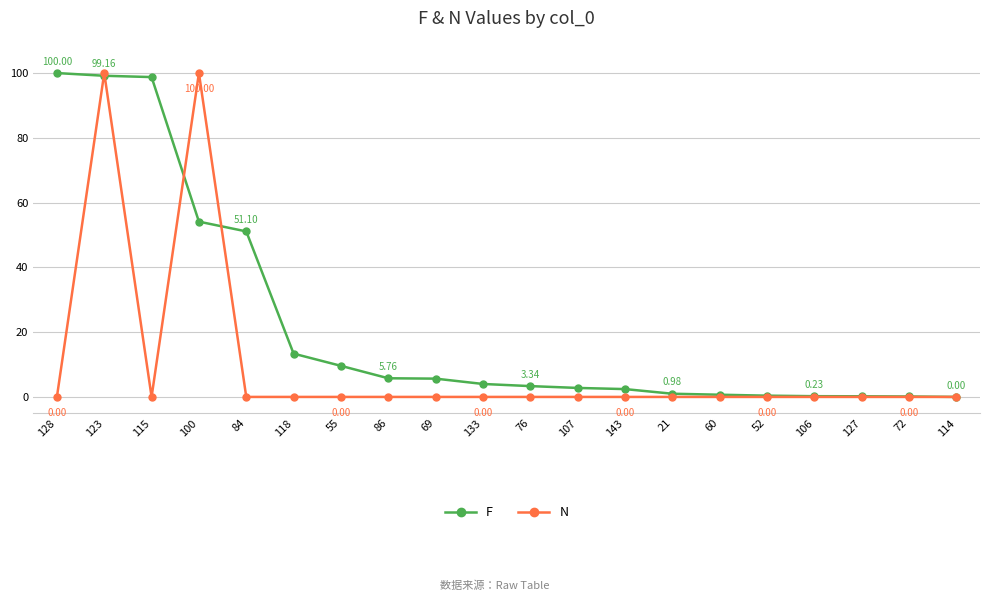

What is the difference between the maximum and minimum values in the N series?

100.0